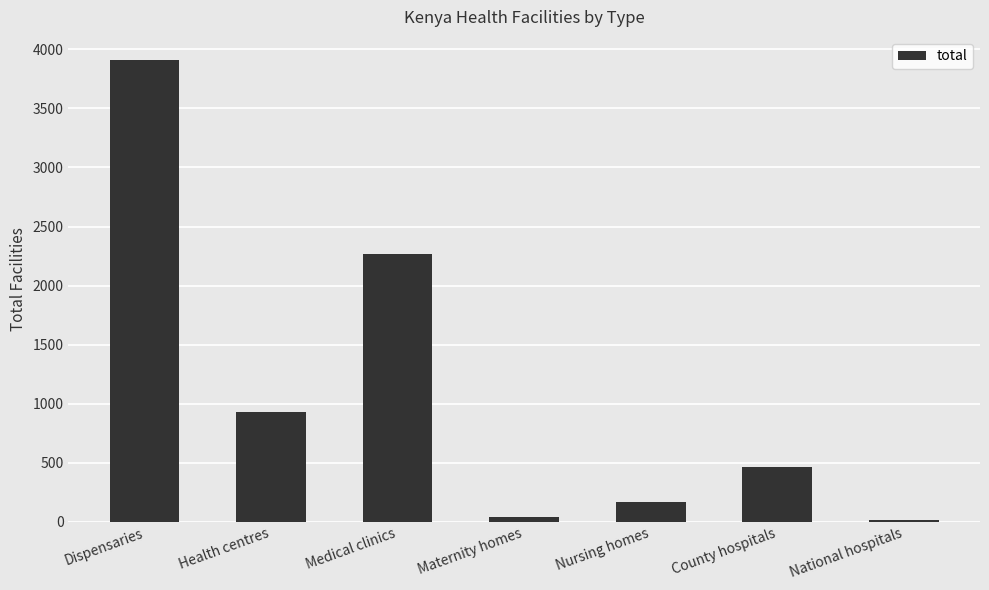

What is the change in value from Medical clinics to Nursing homes?

-2101